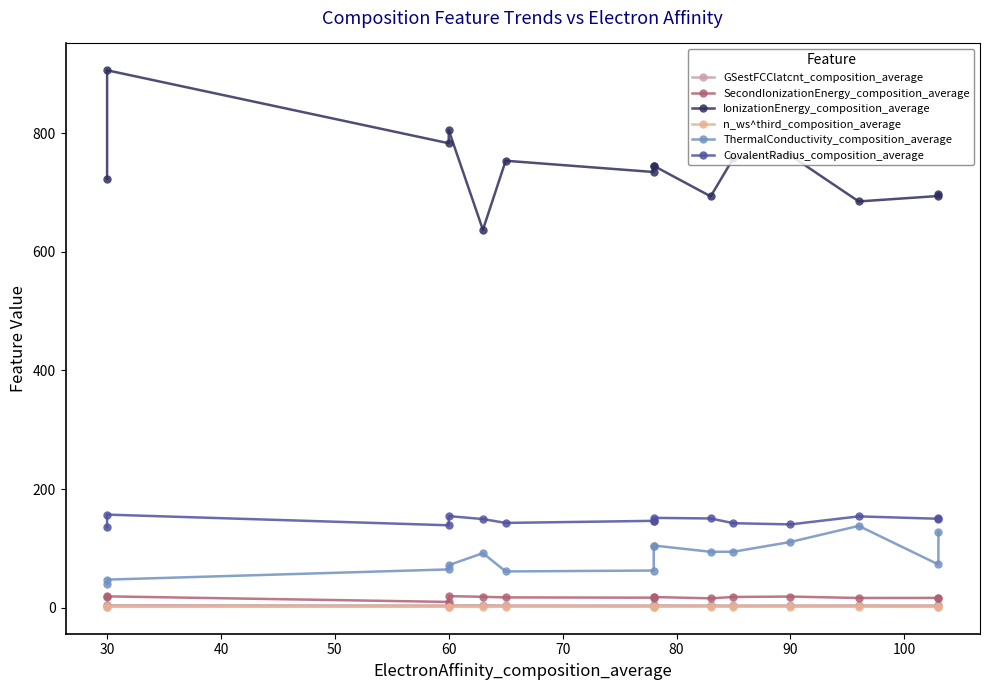

What is the smallest value displayed?

1.4